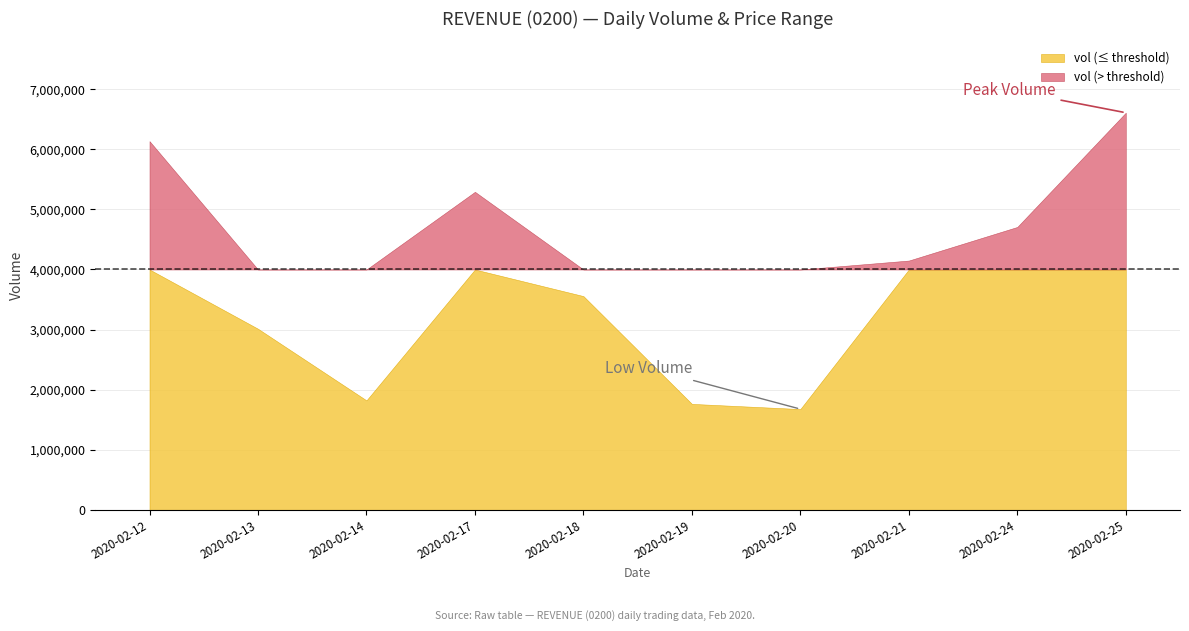

True or false: vol and low cross at least once.

False